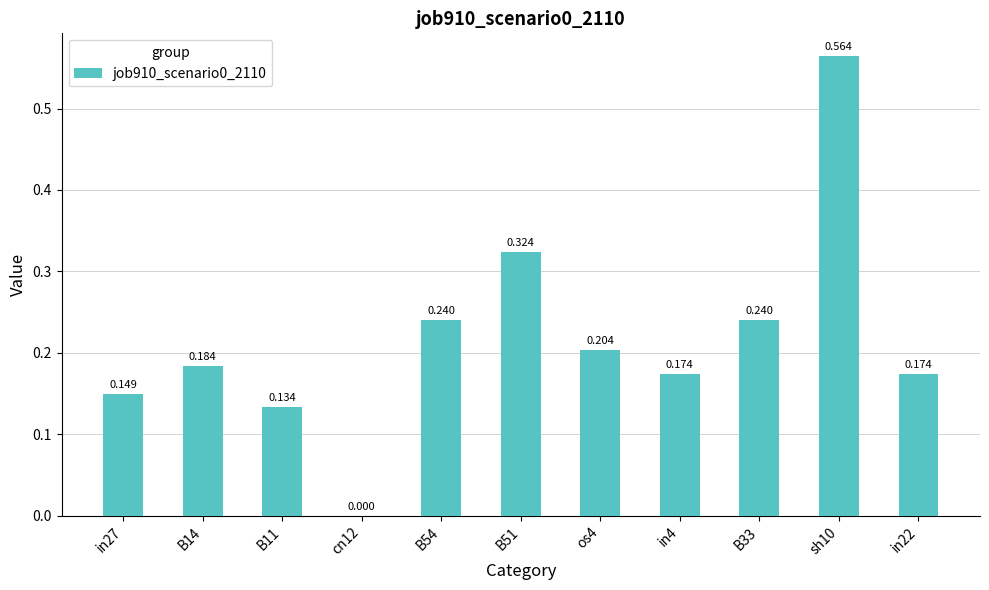

At which label is the value closest to 0?

cn12